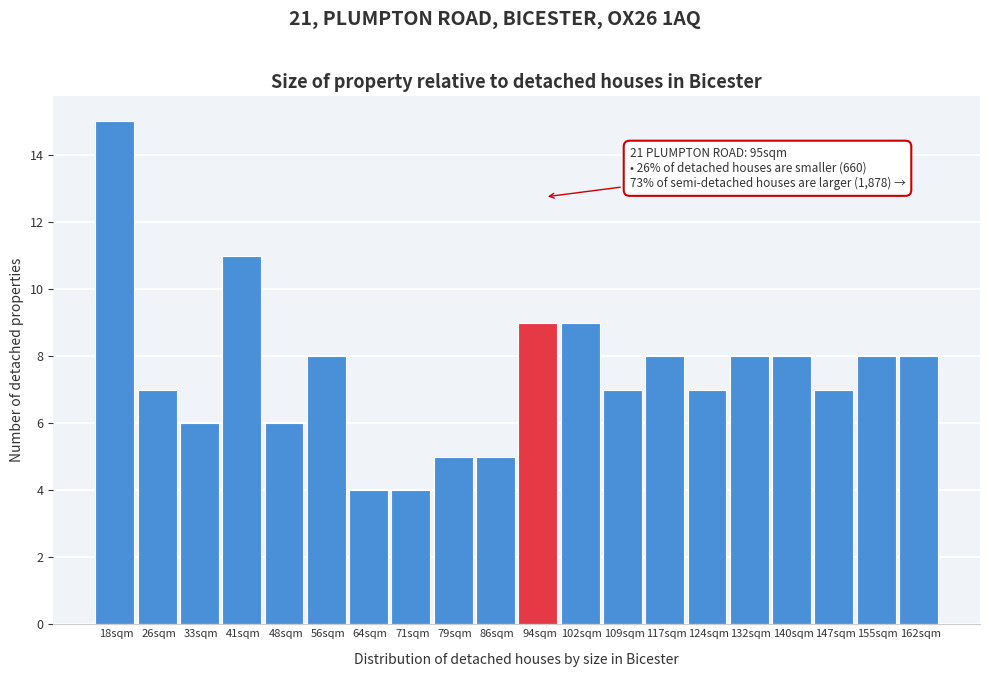

Reading left to right, what are all the values shown in this chart?

15	7	6	11	6	8	4	4	5	5	9	9	7	8	7	8	8	7	8	8